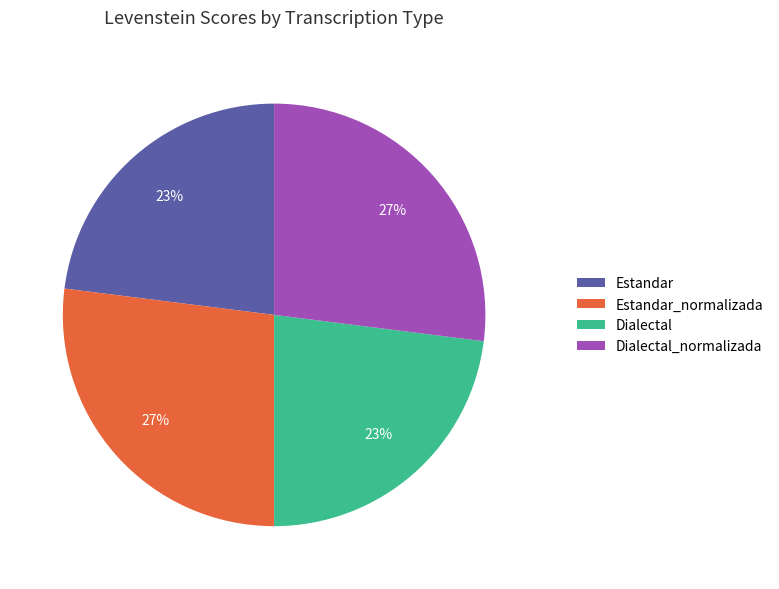

Is the sum of Estandar_normalizada and Dialectal_normalizada greater than half?

Yes